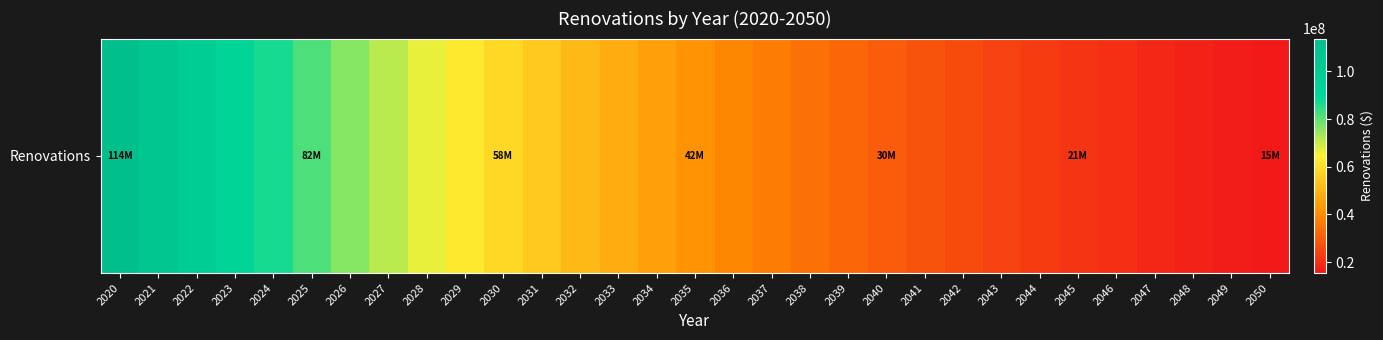

What is the difference between the maximum and minimum values?

98399884.5